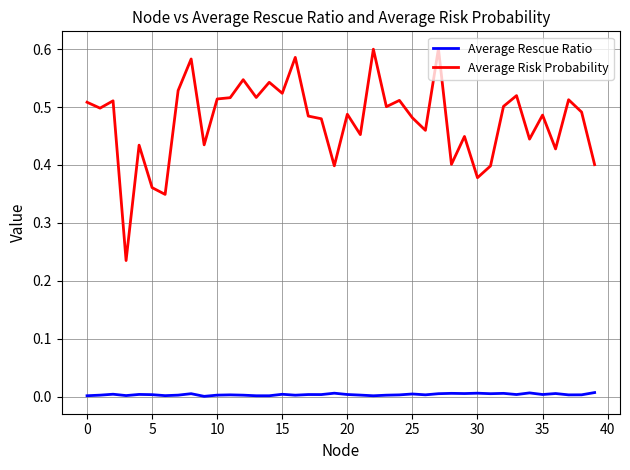

True or false: Average Rescue Ratio and Average Risk Probability cross at least once.

False